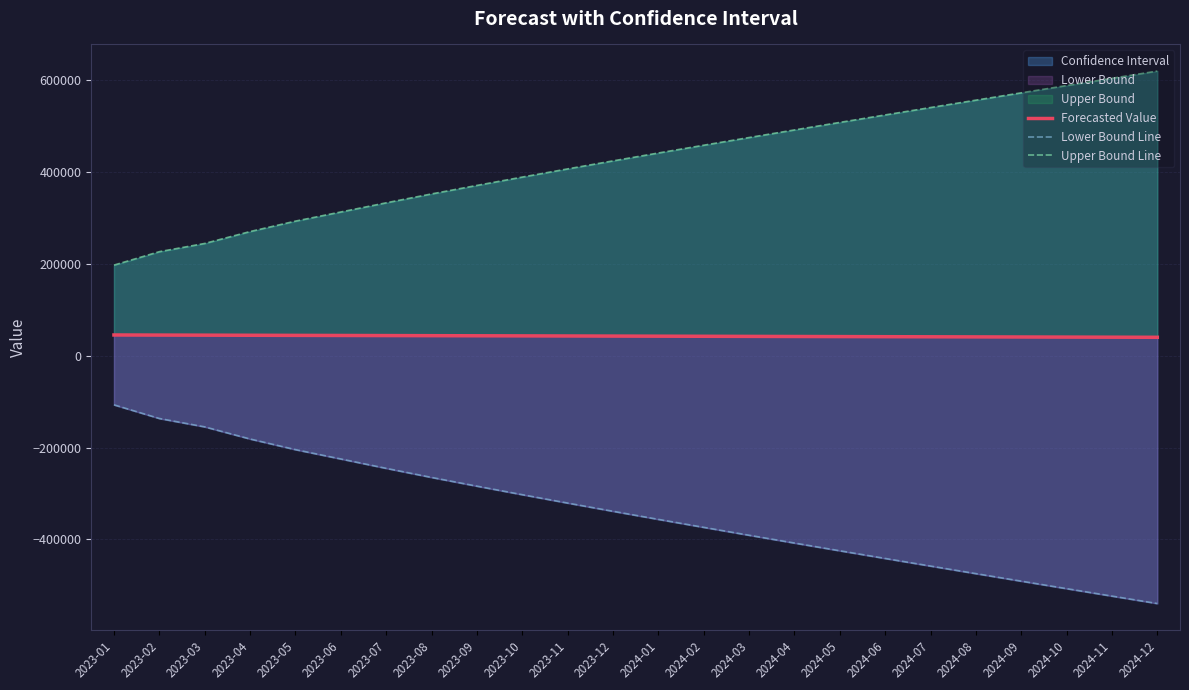

What is the approximate value of Forecasted Value at 2023-05?

44473.9